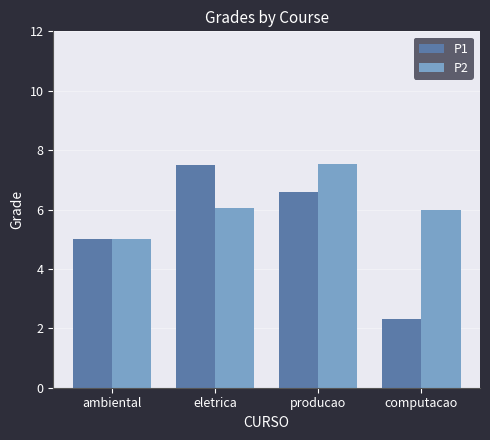

What is the value of the P1 bar at the 3rd from the left?

6.6